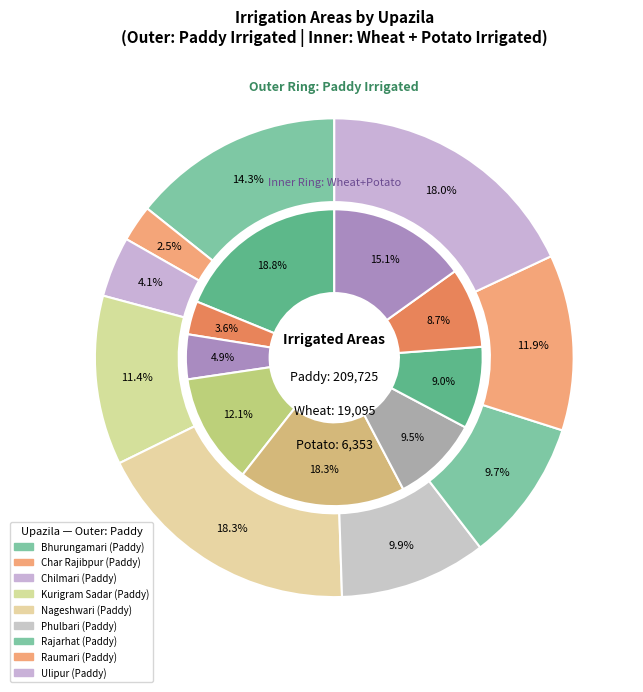

What percentage is NOT represented by 8?

82.0%